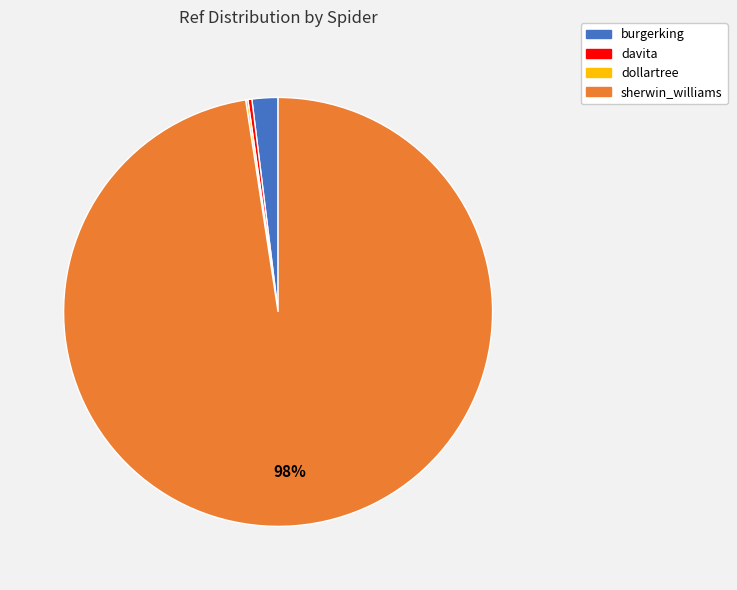

To the nearest percent, what is the average slice percentage?

25%